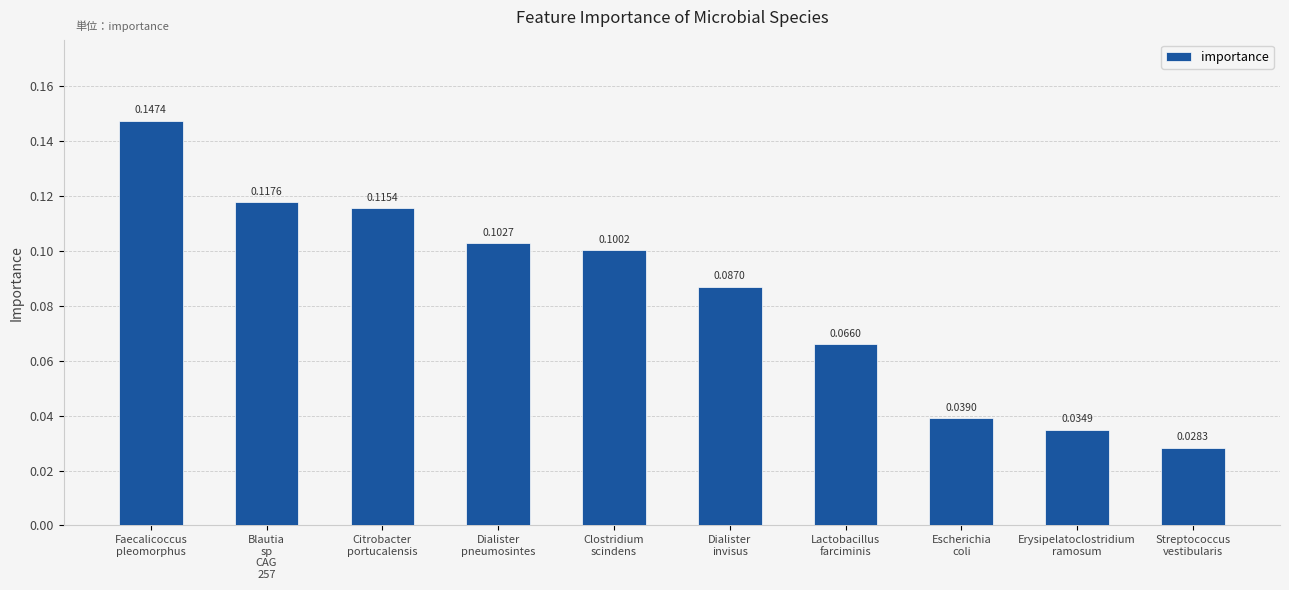

Is it true that the value at Citrobacter
portucalensis is 0.1?

True